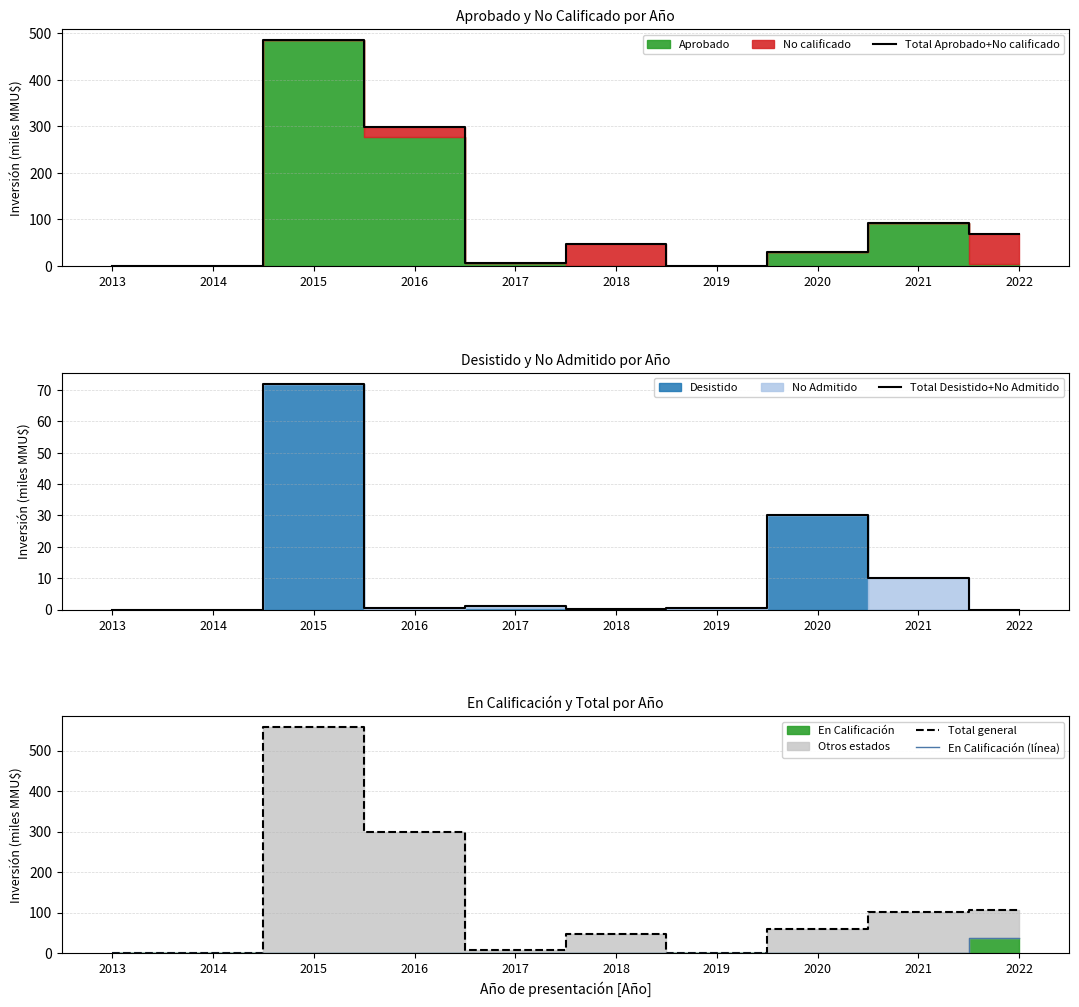

What is the highest value of the Total Aprobado+No calificado series?

485.0